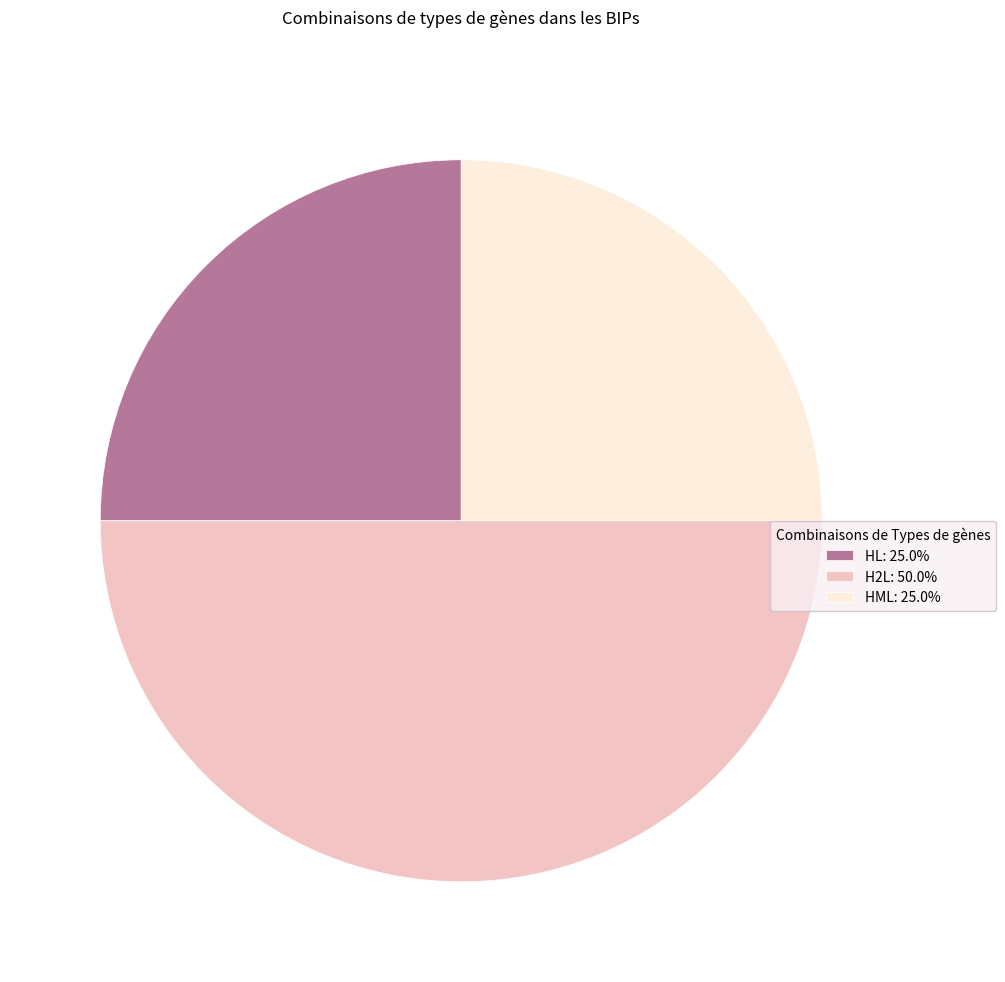

What is the ratio of the value at HL: 25.0% to the value at H2L: 50.0%?

0.5